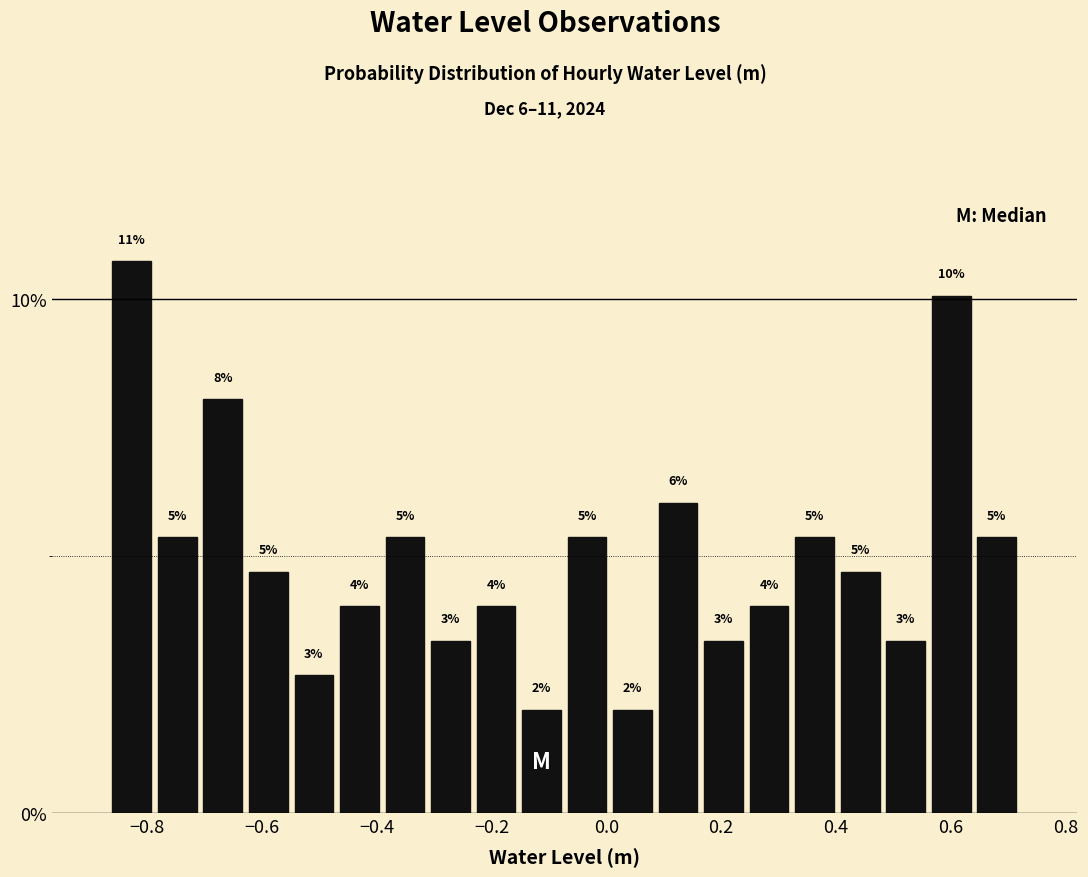

Around what value on the x-axis is the tallest bar? Give the approximate position of its centre, as read against the axis.

-0.82